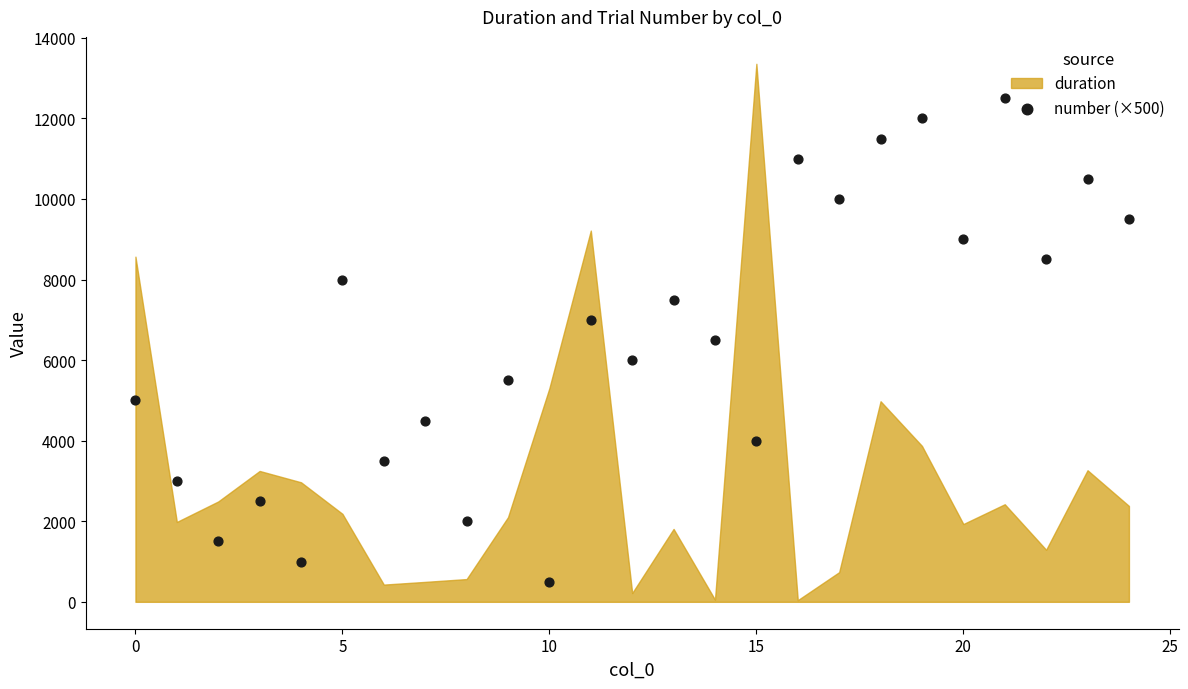

What is the range of Y values (max minus min)?

12000